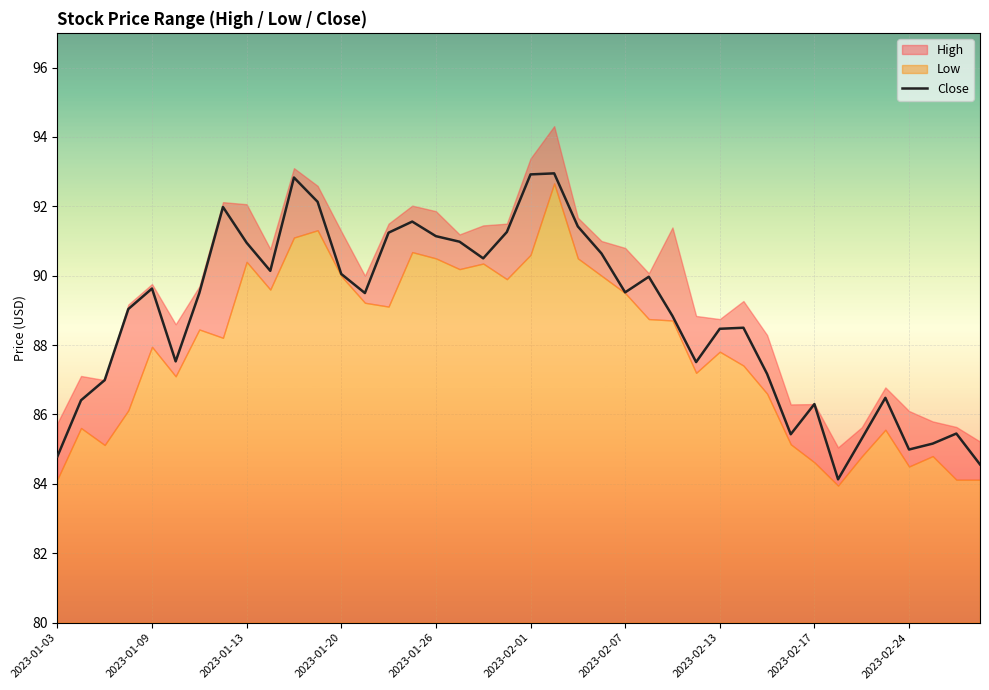

What is the highest value of the Close series?

92.9